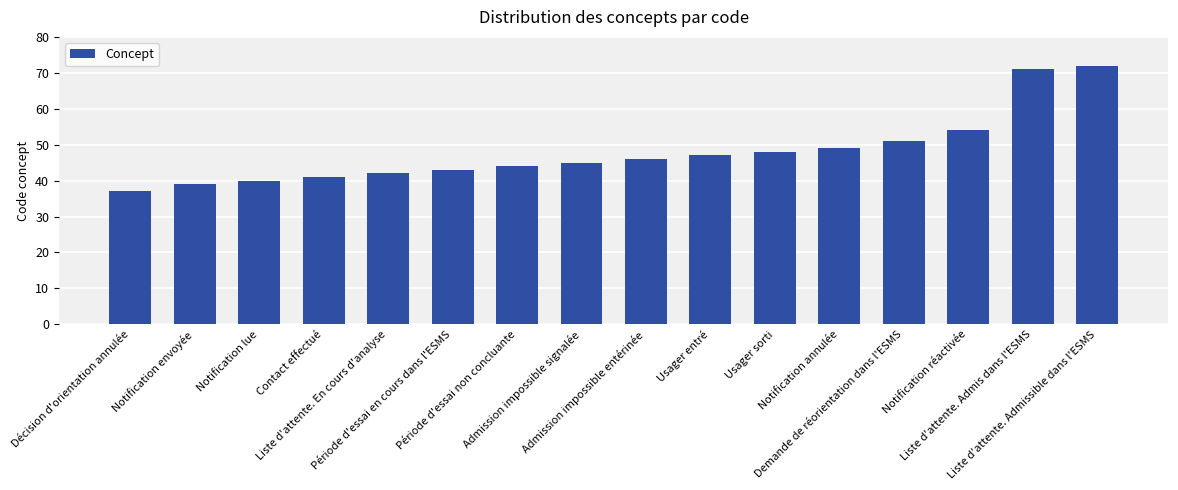

What is the greatest value displayed?

72